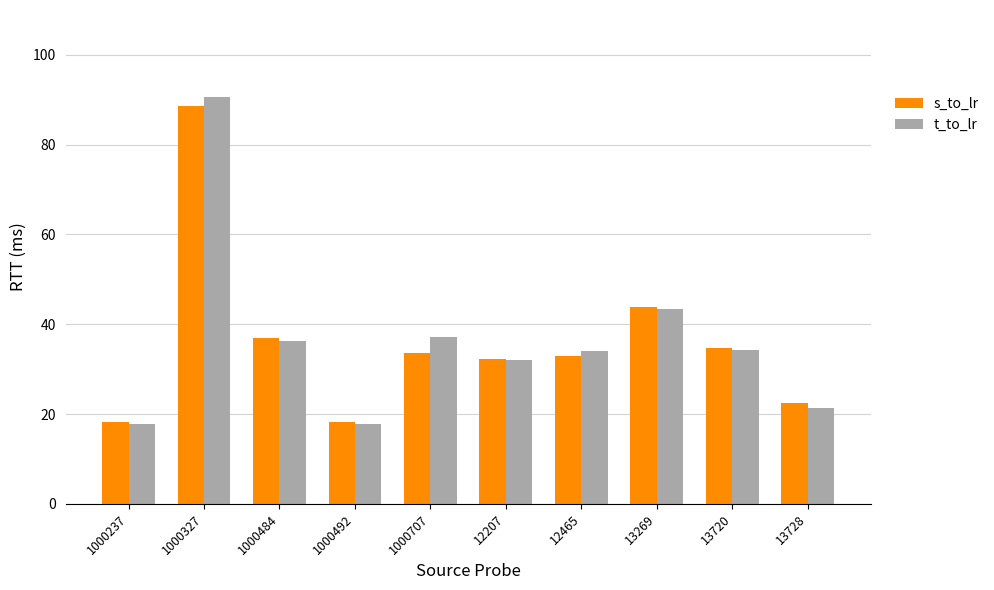

Which category has the highest value in the t_to_lr series?

1000327